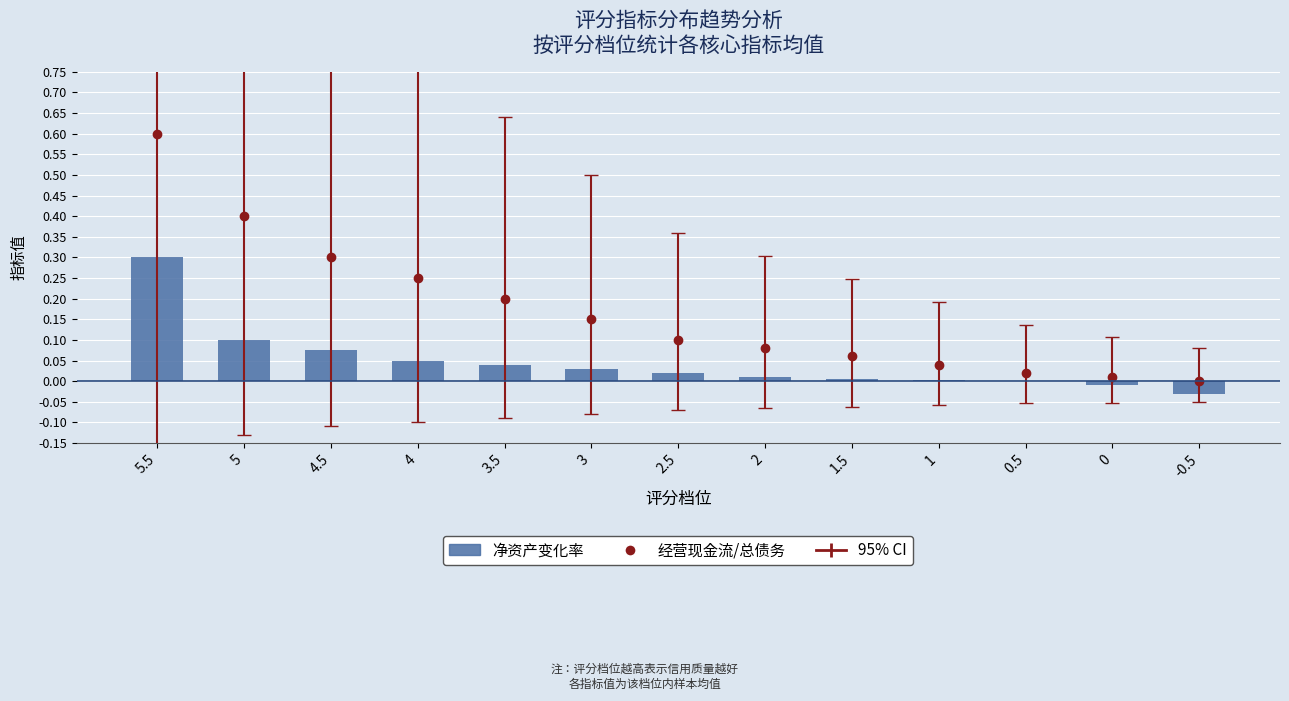

What position from the left is 4.5?

3